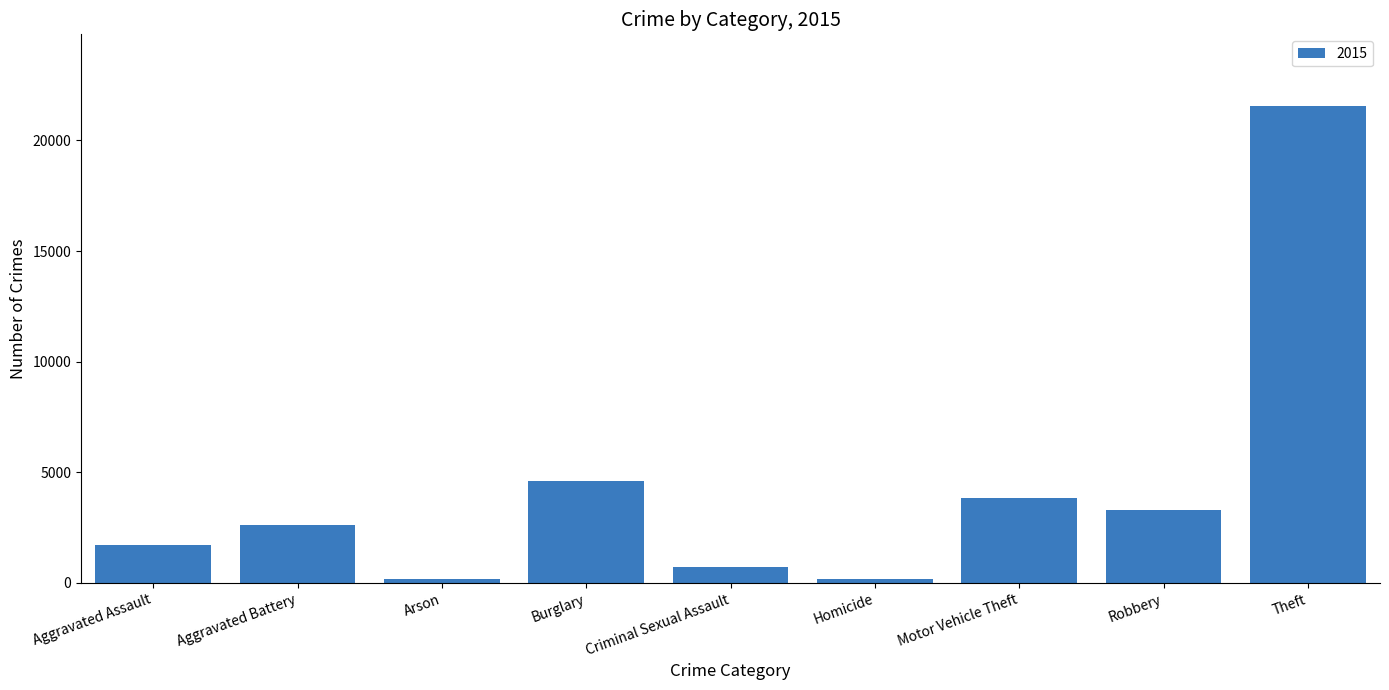

How many categories are shown in the chart?

9